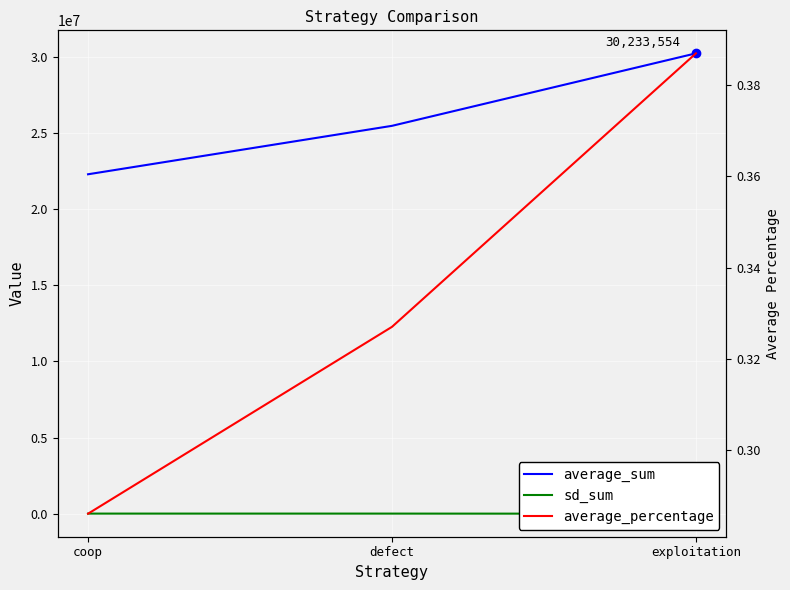

Which series has the widest spread of values?

average_sum